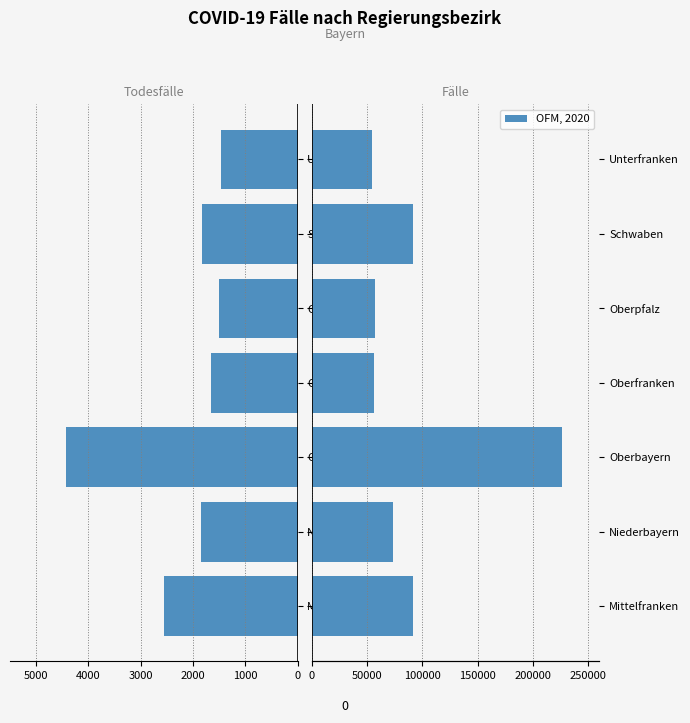

What is the value of the Anzahl Todesfälle bar at the 6th from the left?

-1831